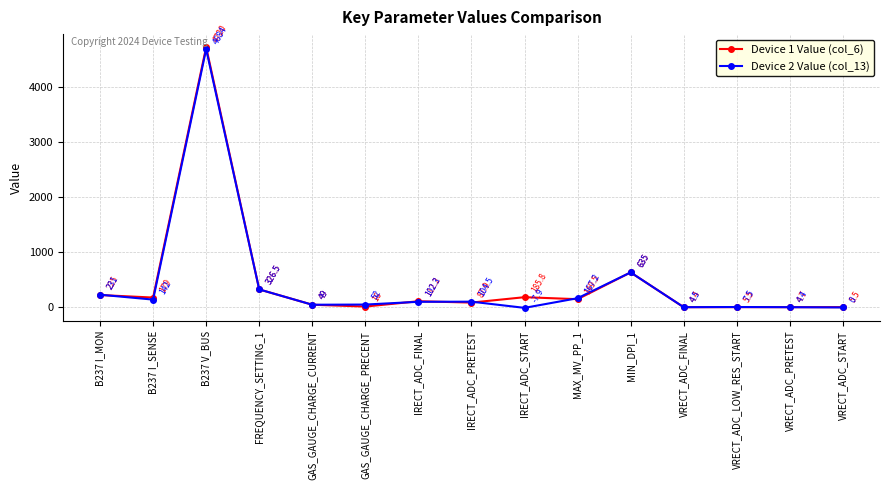

What is the label of the 3rd point from the left?

B237 V_BUS